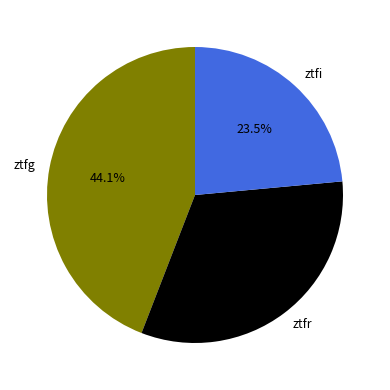

Does ztfg account for over 50% of the chart?

No